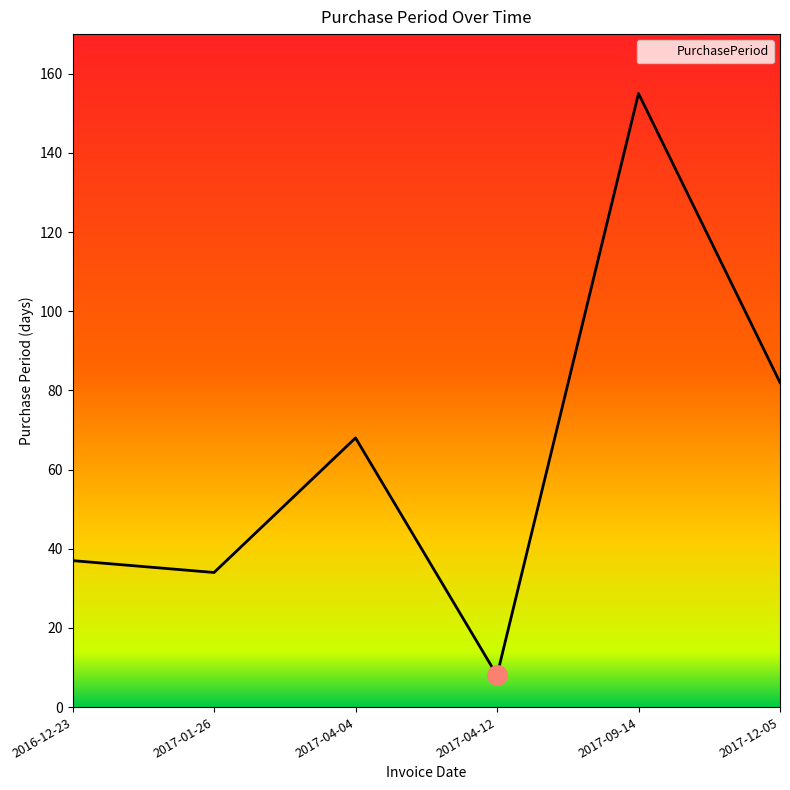

What is the difference between the values at 2016-12-23 and 2017-09-14?

118